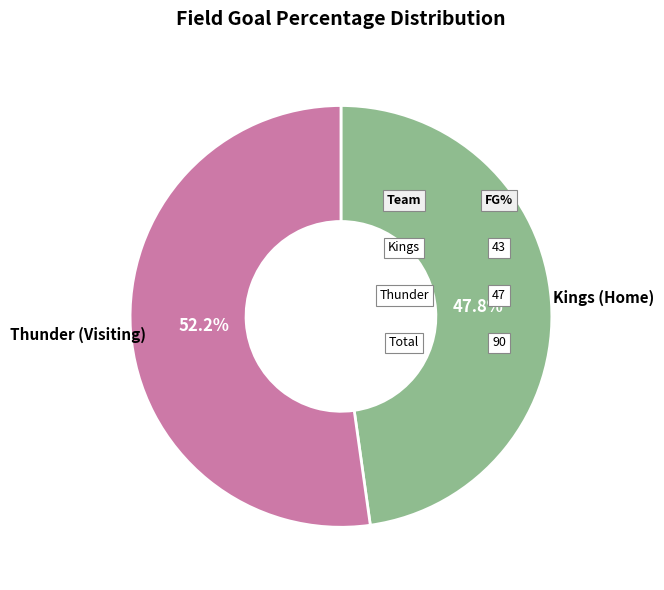

Is there any slice that represents more than half of the pie?

Yes